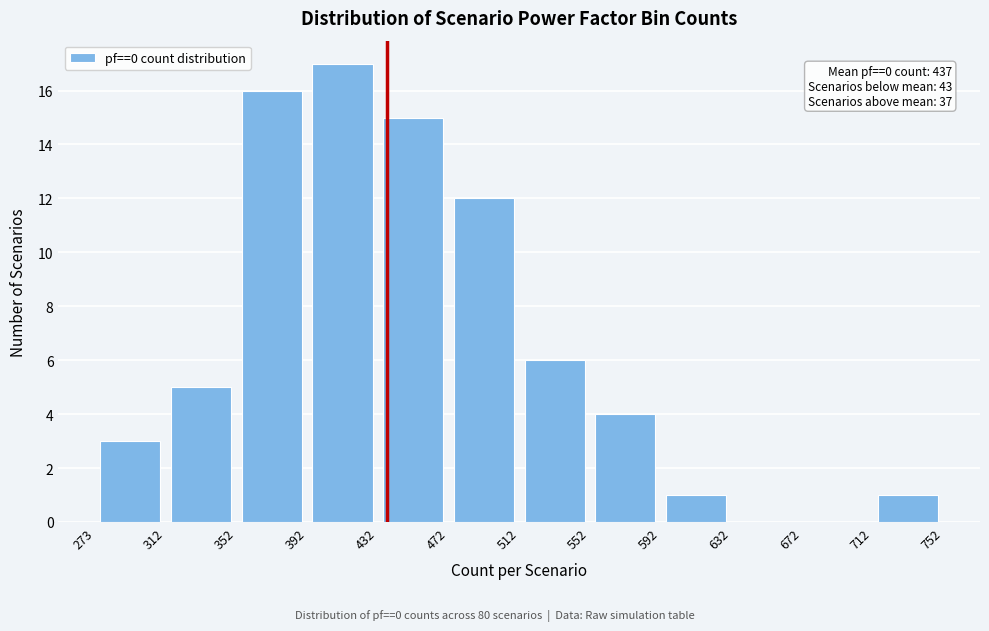

Which range on the x-axis has the tallest bar?

392 to 432